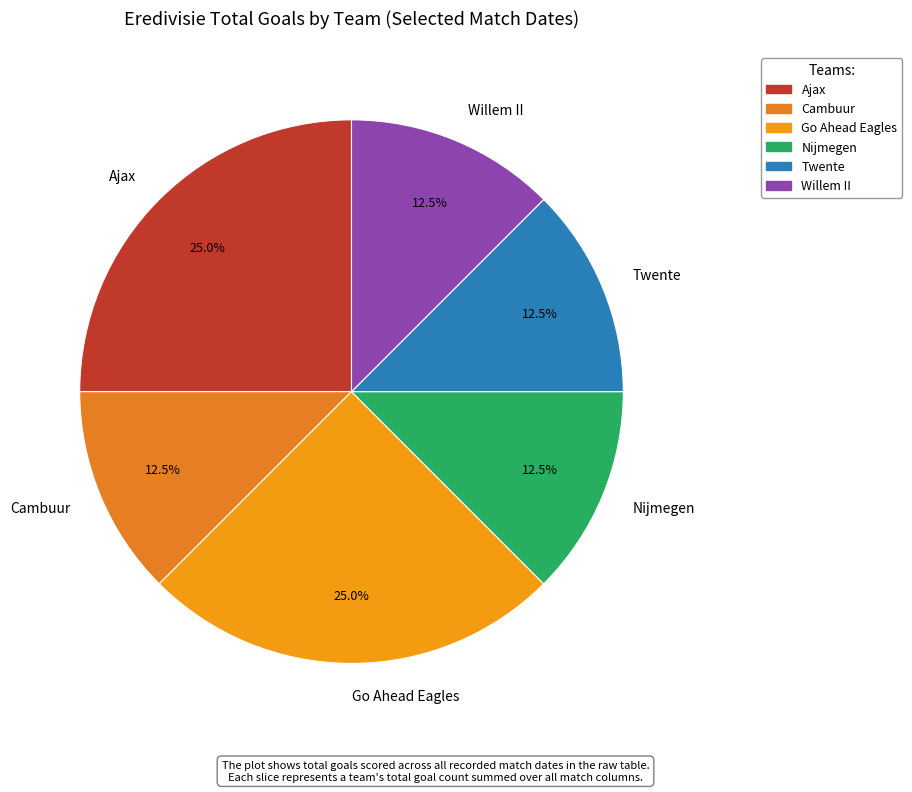

What is the total percentage of Go Ahead Eagles and Willem II?

37.5%